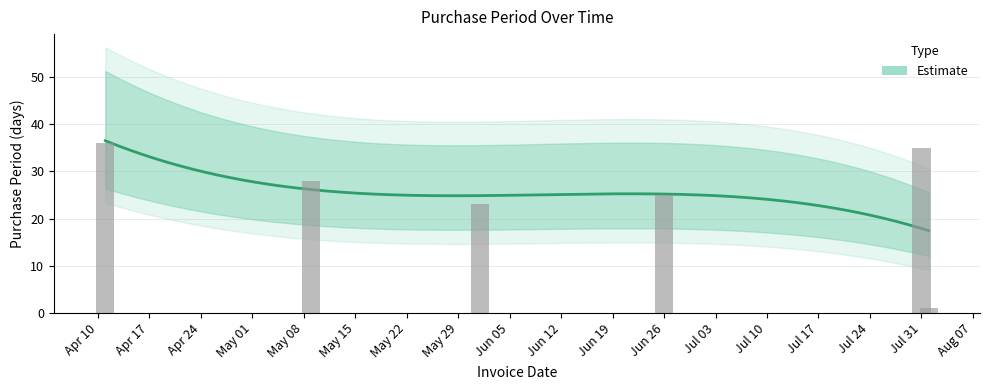

What is the greatest value displayed?

36